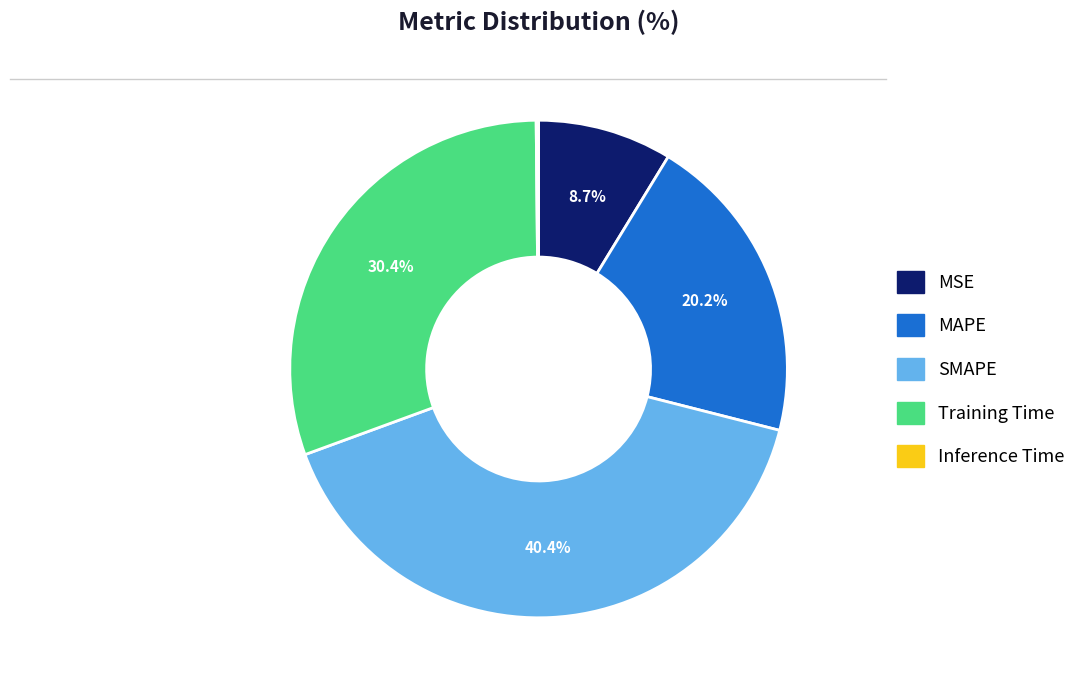

Combined, do MSE and MAPE account for over 50%?

No